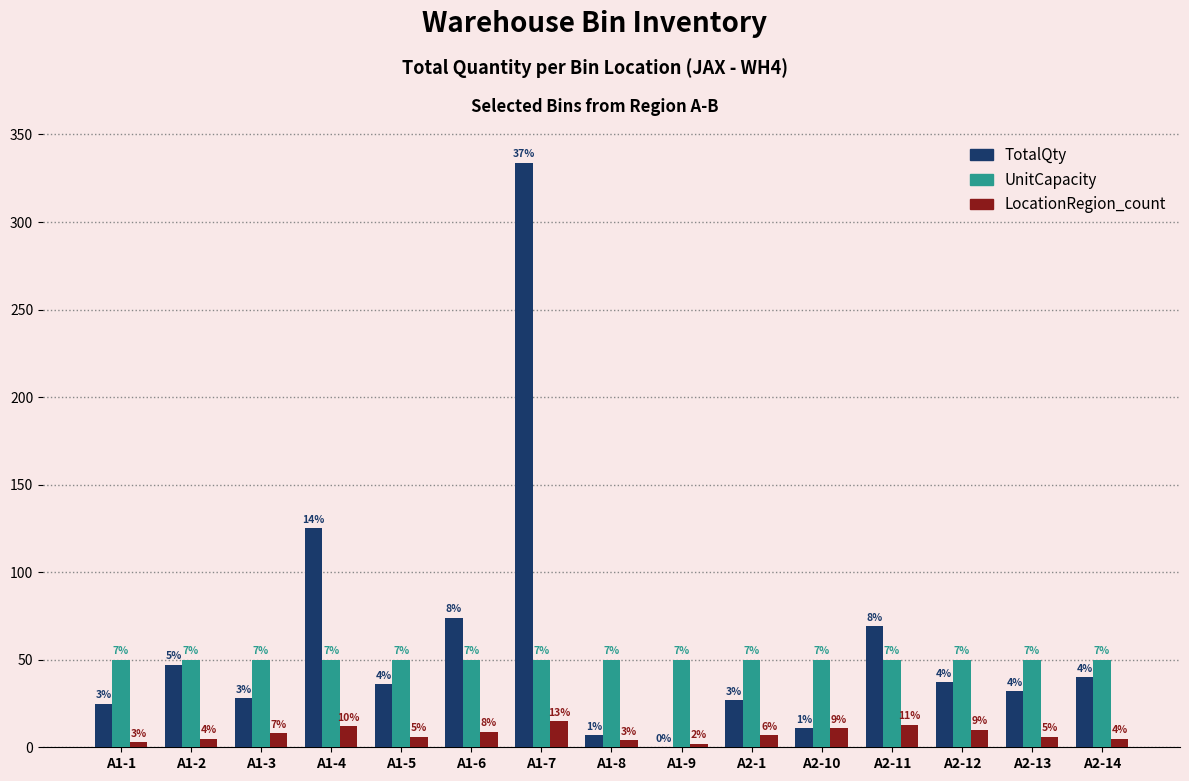

Are the bars horizontal?

No